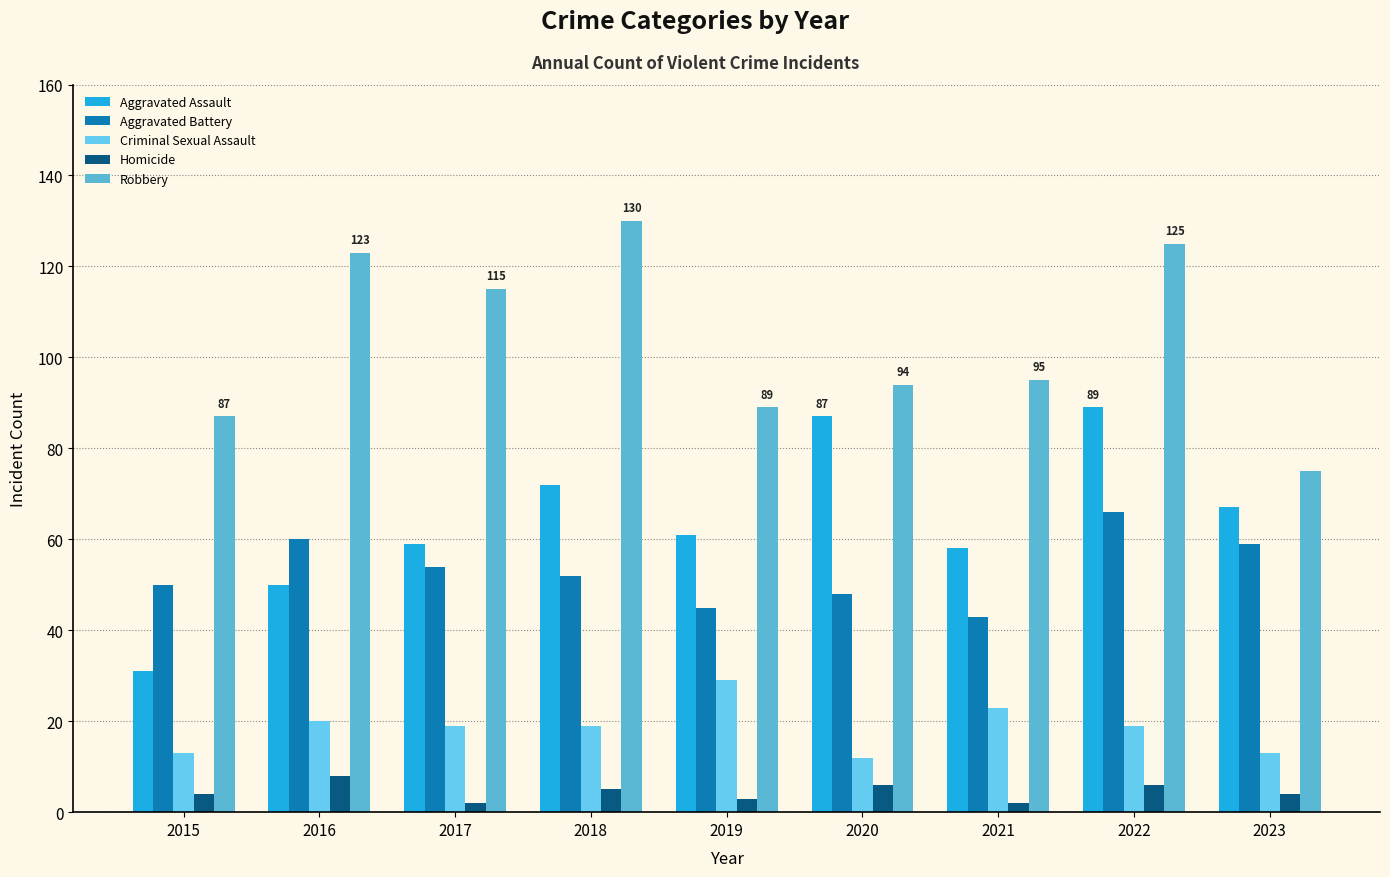

Does the chart contain any negative values?

No